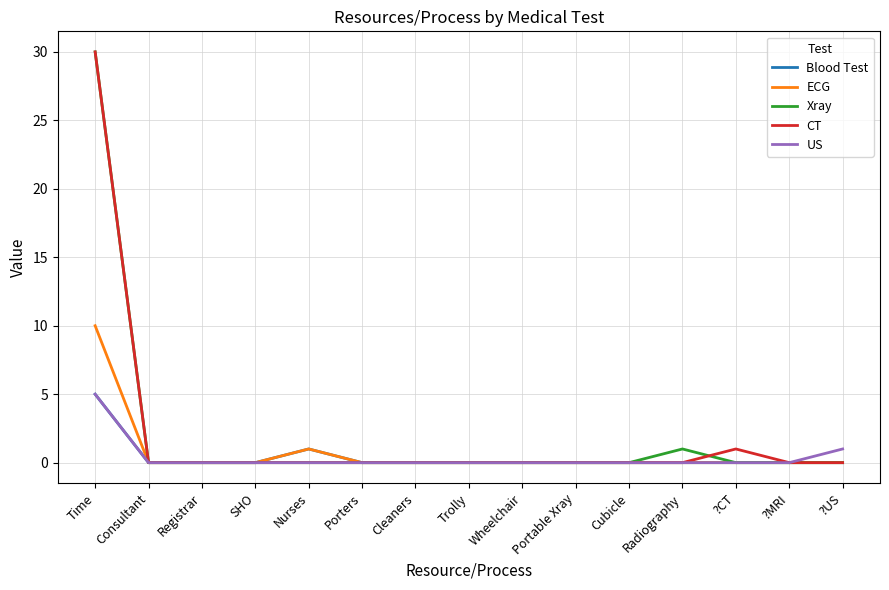

What is the difference between the maximum and minimum values in the Xray series?

30